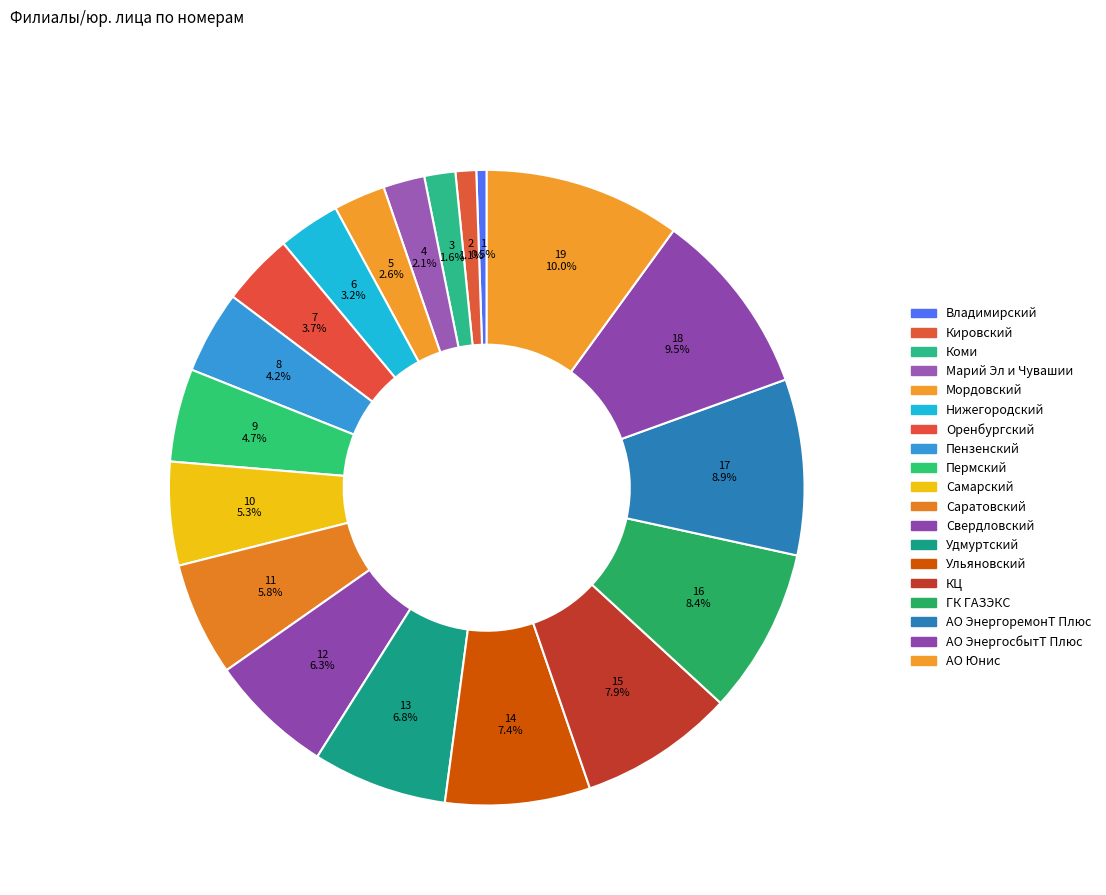

Does Пензенский account for over 50% of the chart?

No